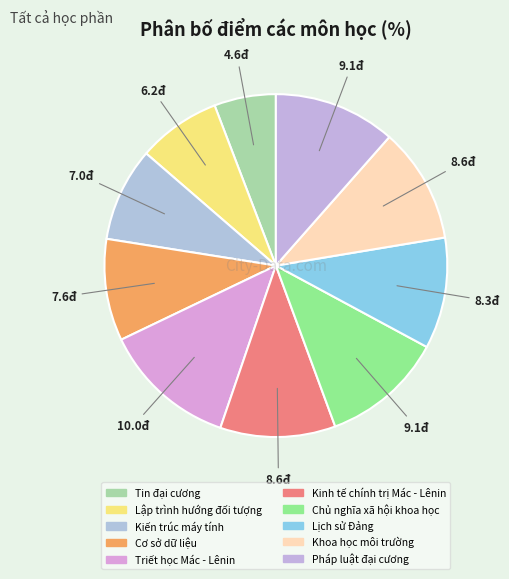

Rank the categories by value from lowest to highest.

Tin đại cương, Lập trình hướng đối tượng, Kiến trúc máy tính, Cơ sở dữ liệu, Lịch sử Đảng, Kinh tế chính trị Mác - Lênin, Khoa học môi trường, Chủ nghĩa xã hội khoa học, Pháp luật đại cương, Triết học Mác - Lênin